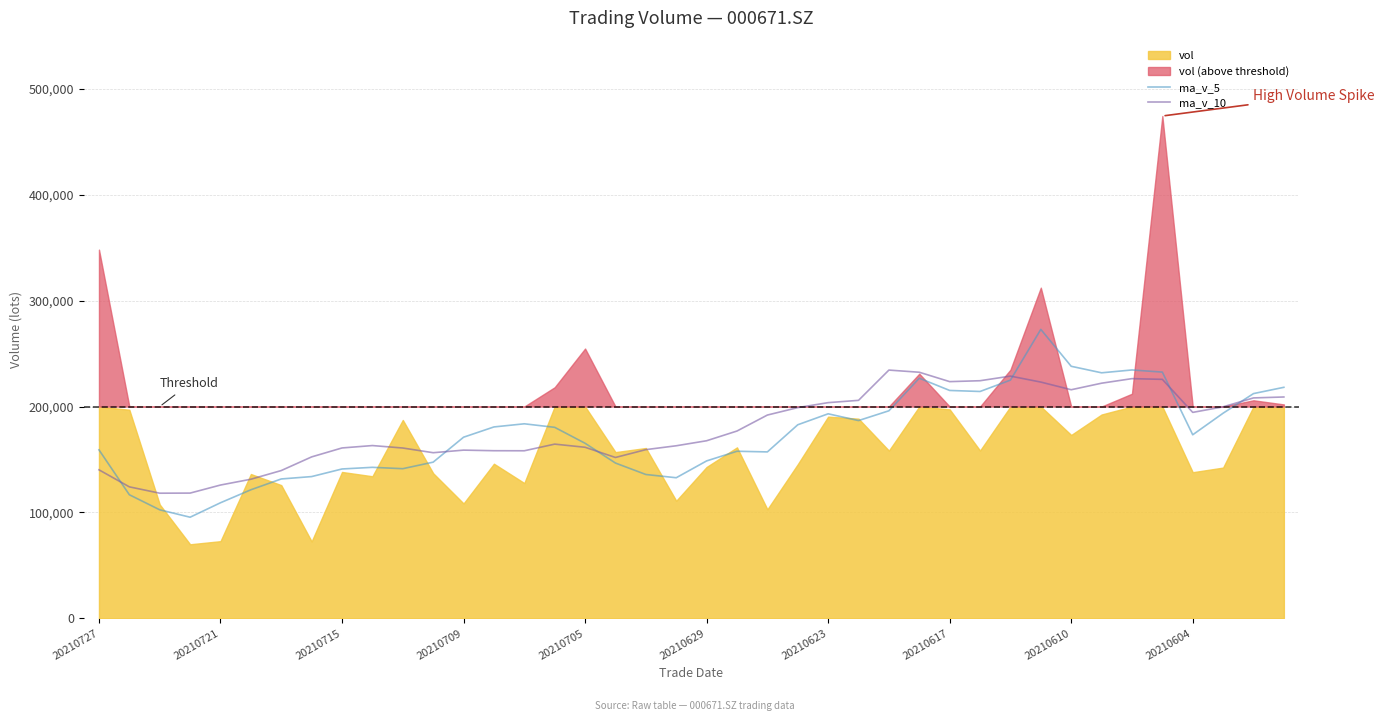

What is the highest value of the ma_v_5 series?

272885.6